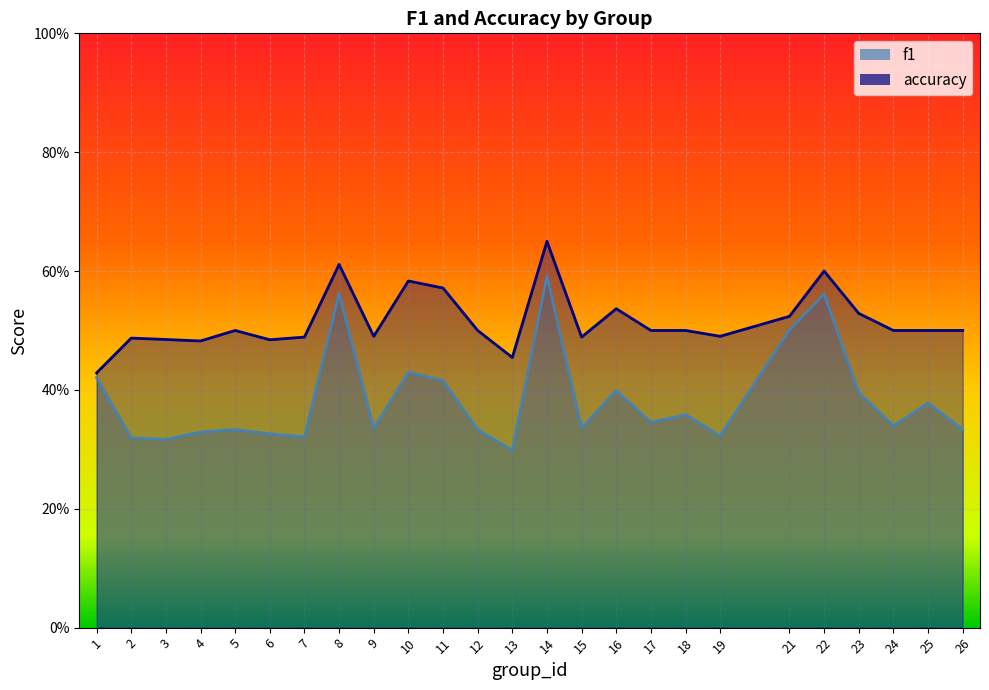

How many categories are shown in the chart?

25